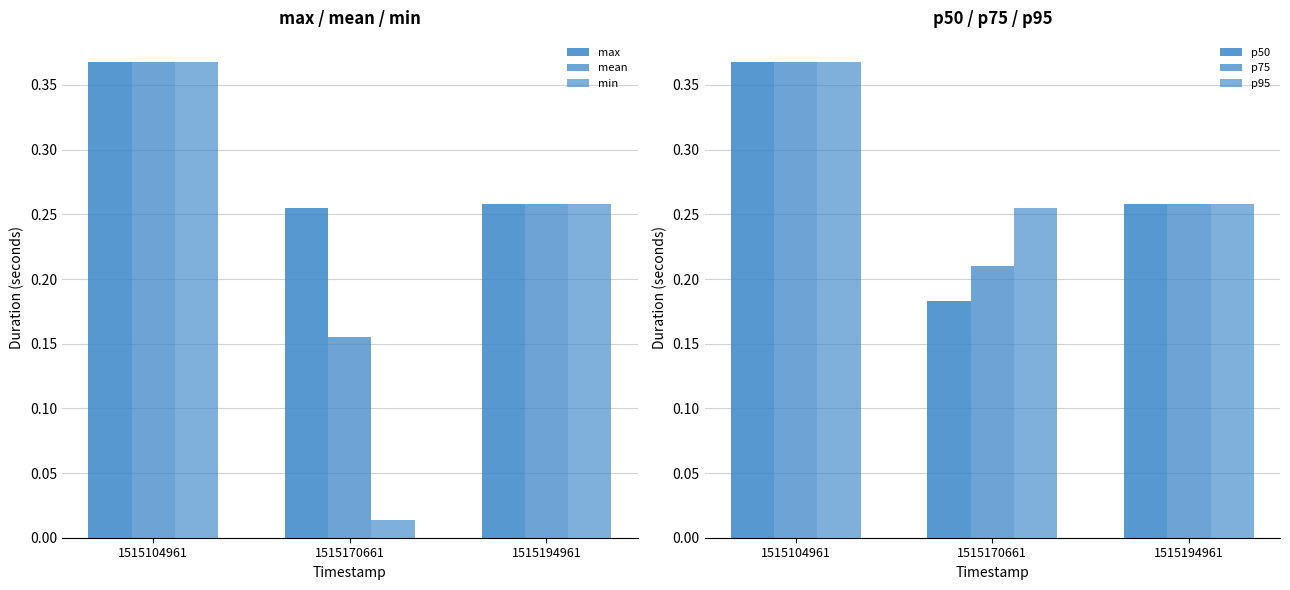

Which series changed the most between 1515104961 and 1515170661?

min